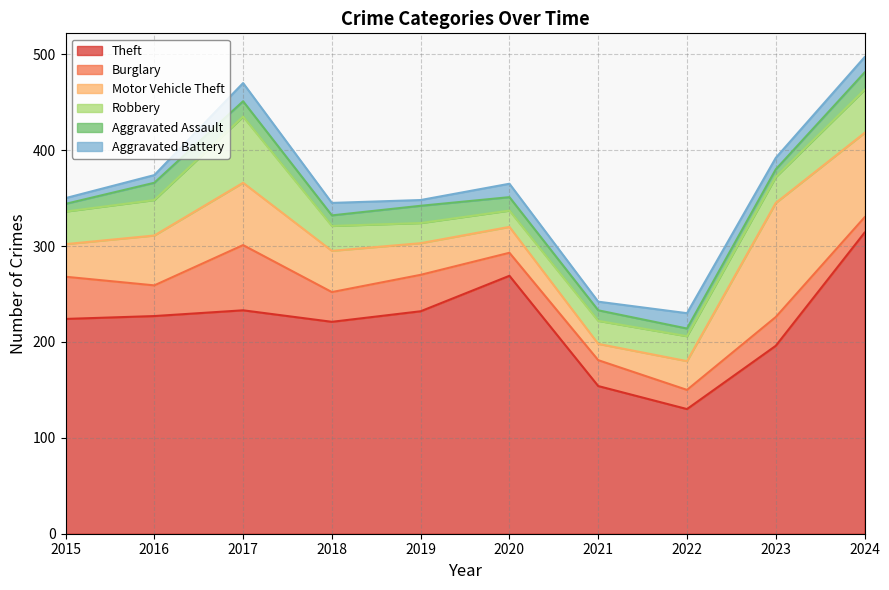

How many interior local valleys does the Motor Vehicle Theft series have?

1